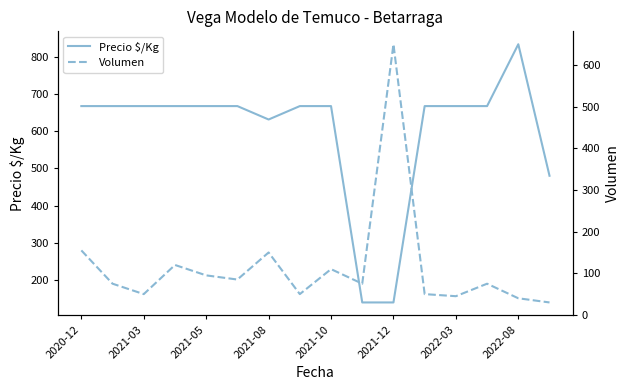

The value of Precio $/Kg at 2022-08 is 1088. True or false?

False